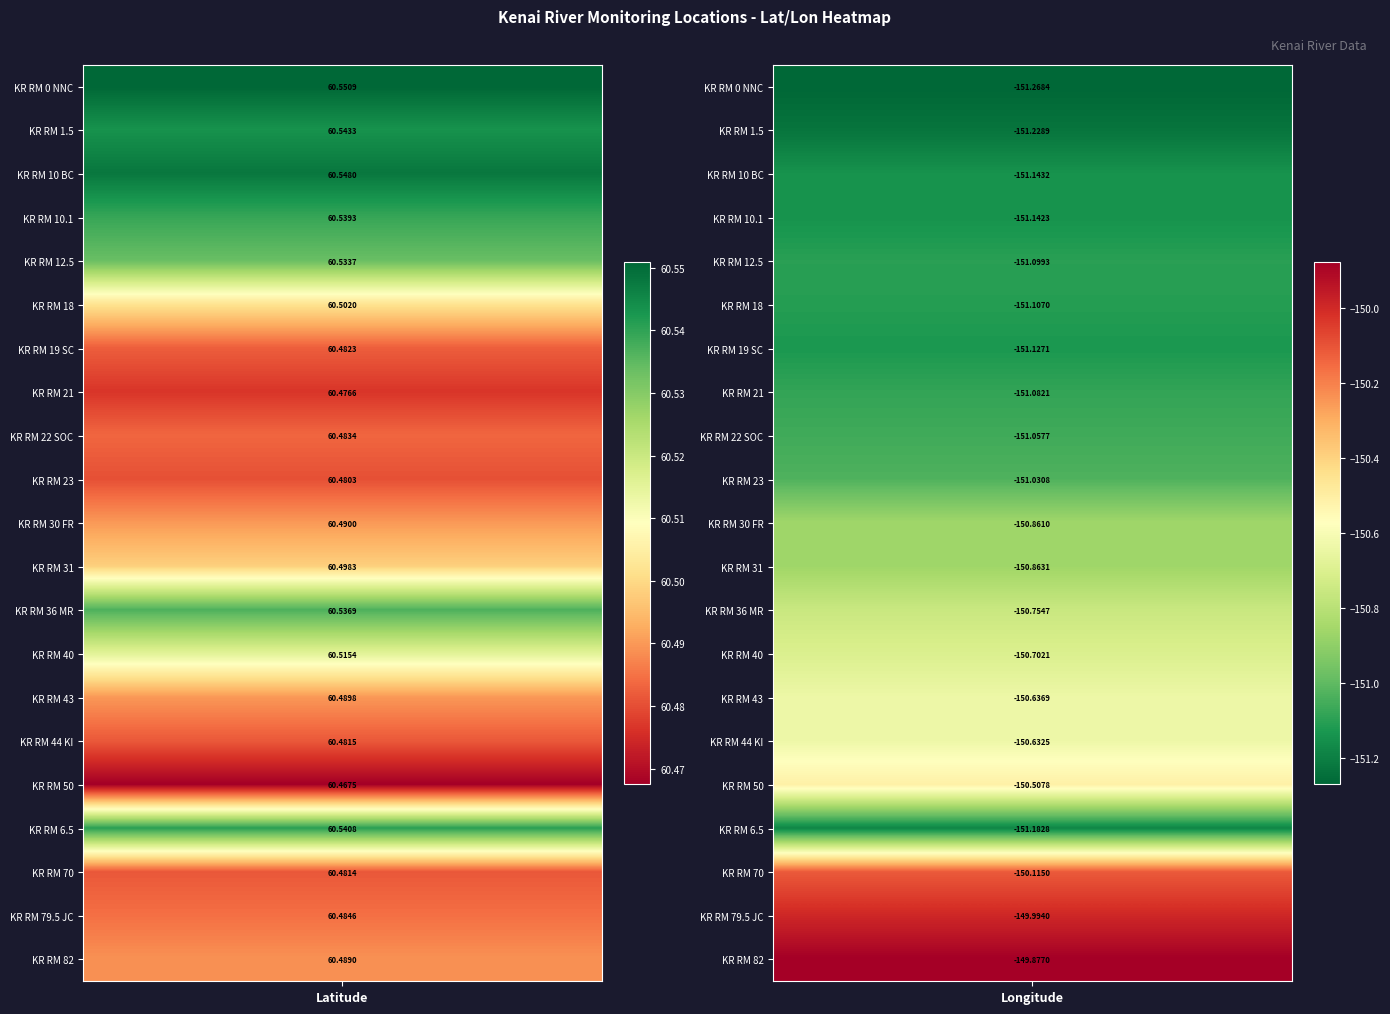

The KR RM 1.5 series shows -264.0 at KR RM 1.5. True or false?

False